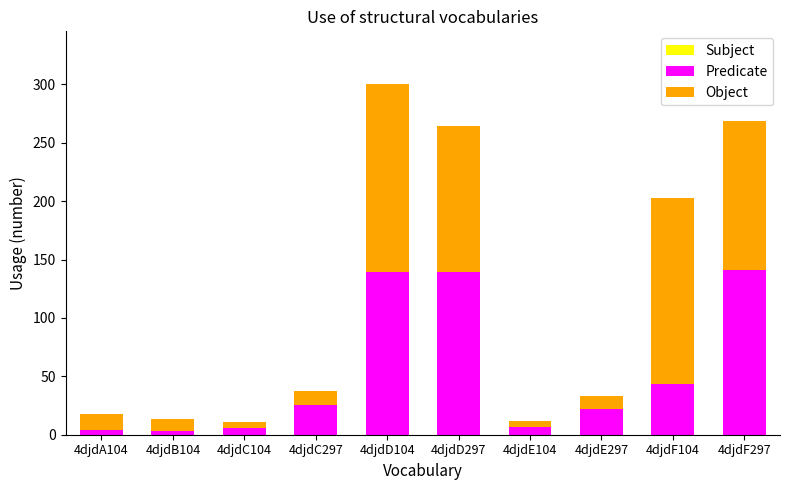

What is the total value across all series at 4djdD297?

264.3